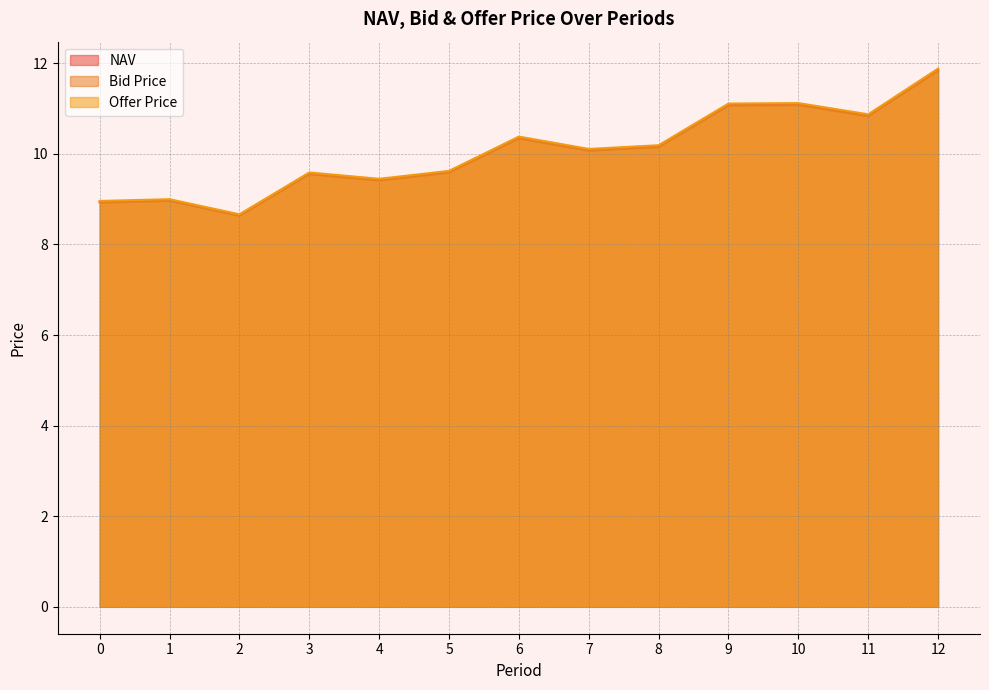

What are all the series names shown in the legend?

NAV, Bid Price, Offer Price